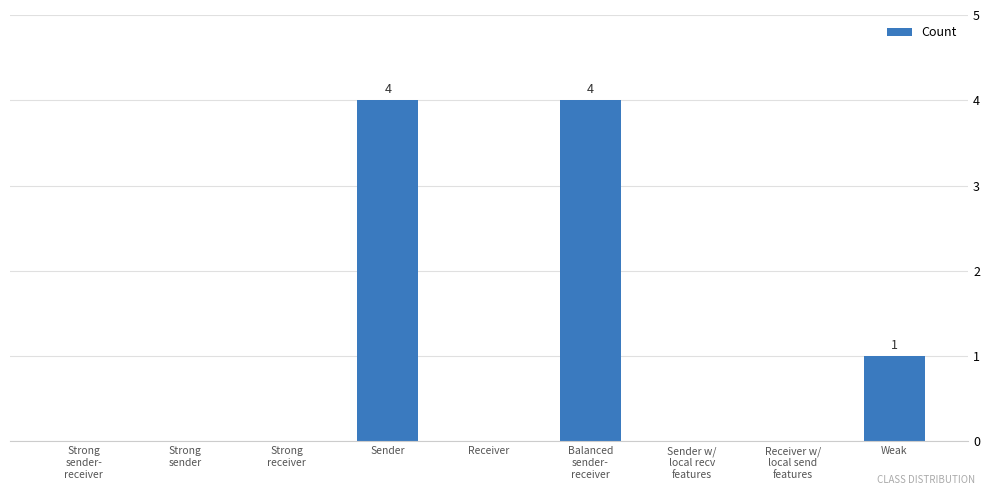

At which label is the value closest to 2?

Weak